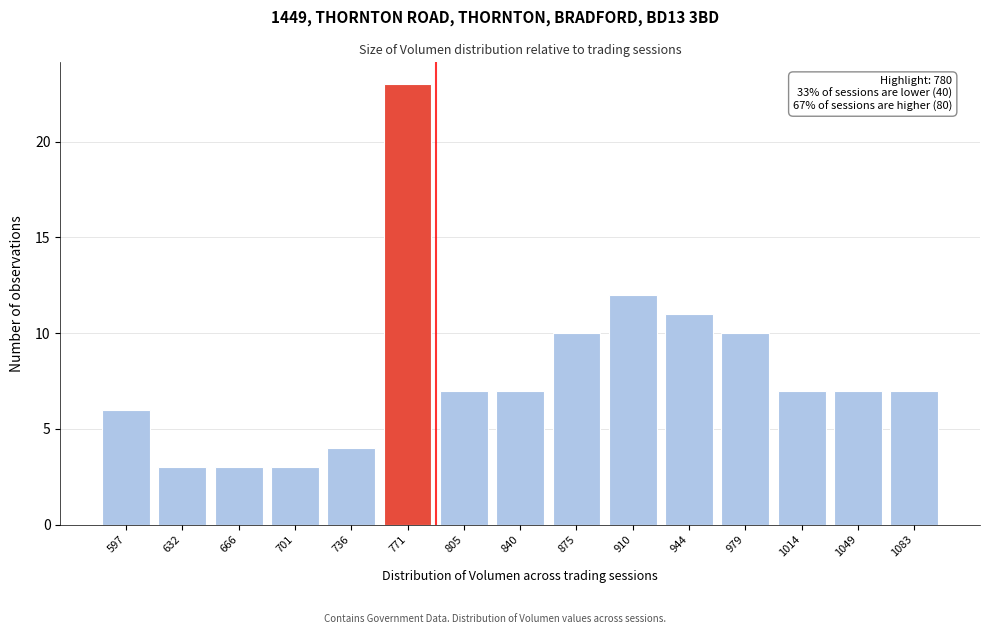

Reading left to right, extract all data points from this chart.

6	3	3	3	4	23	7	7	10	12	11	10	7	7	7